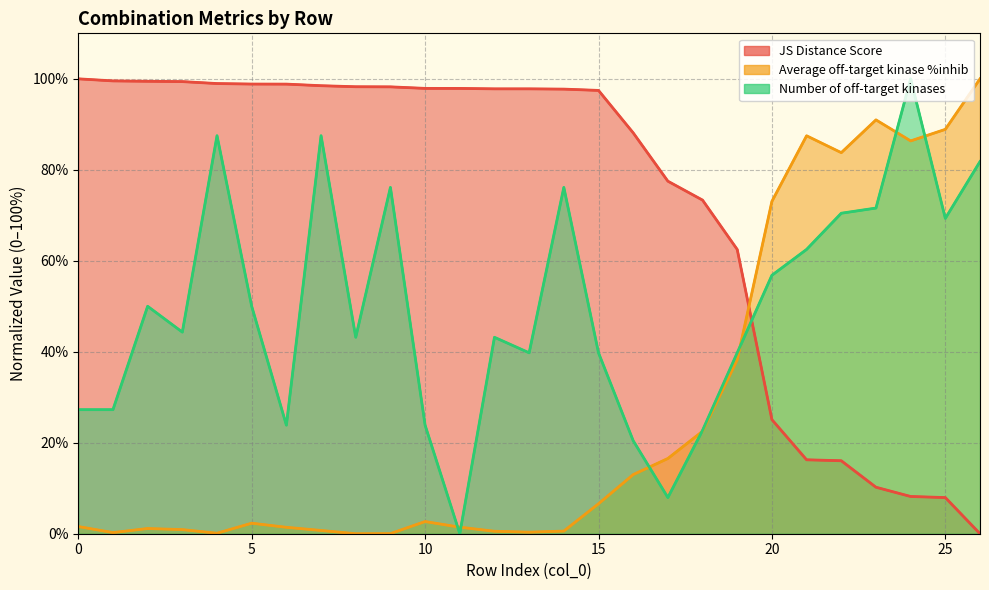

What is the maximum value shown in the chart?

100.0